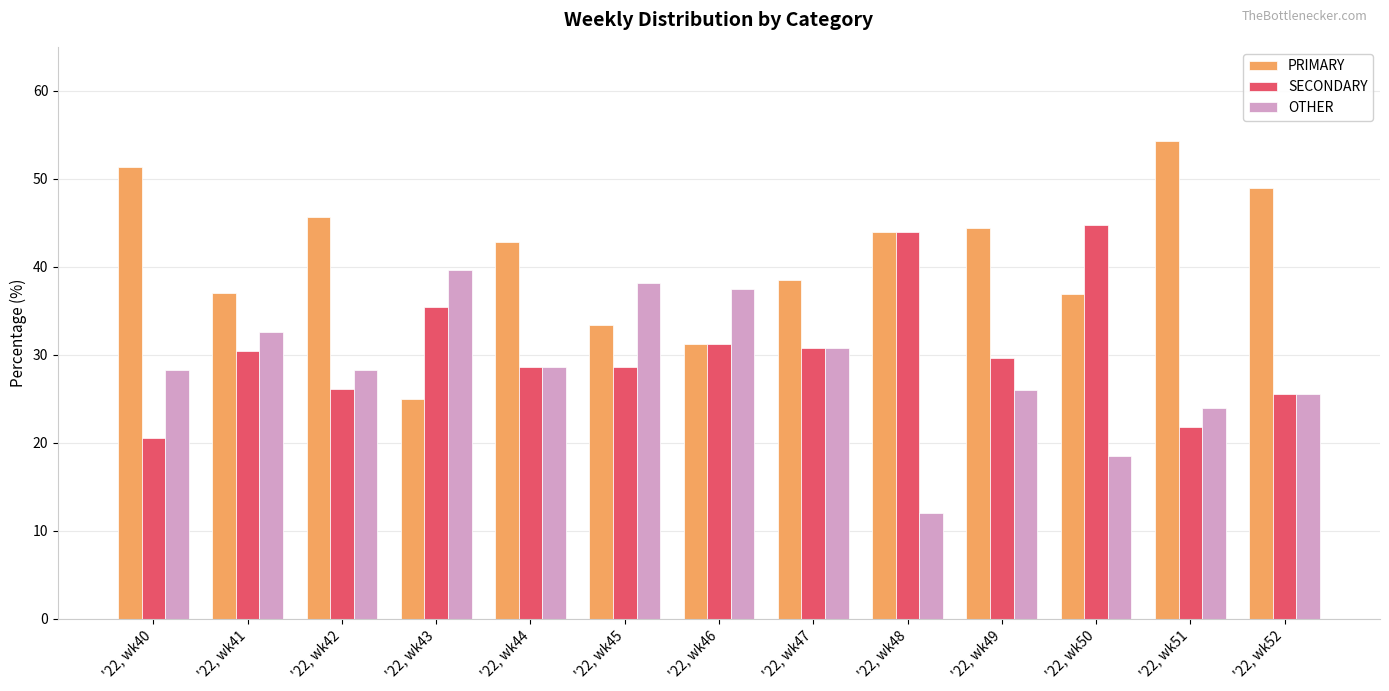

What is the spread (max minus min) of values at '22, wk48?

32.0